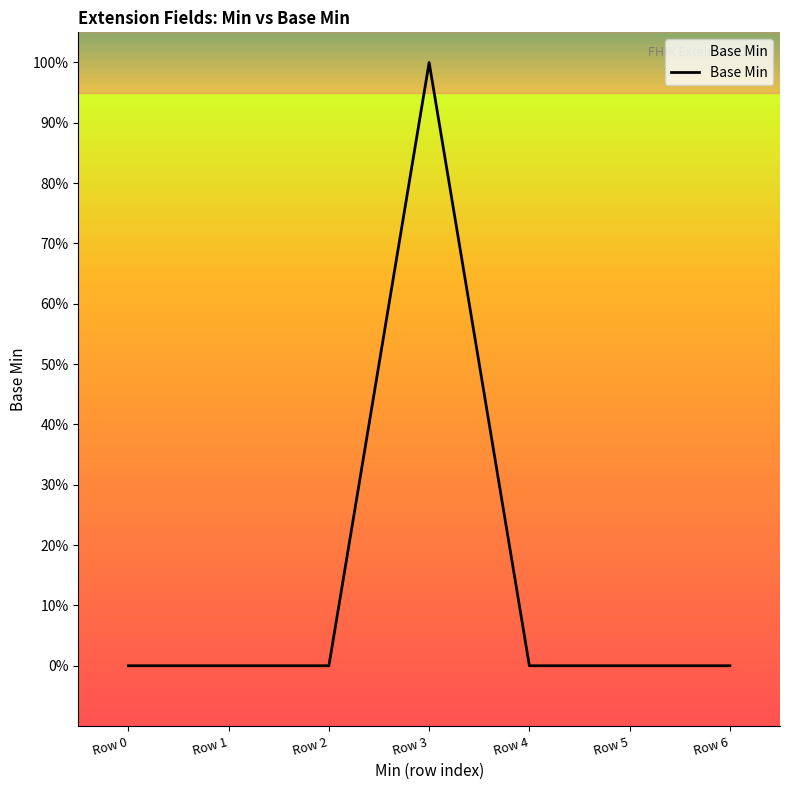

Reading left to right, transcribe all the data shown in this chart.

0	0	0	1	0	0	0